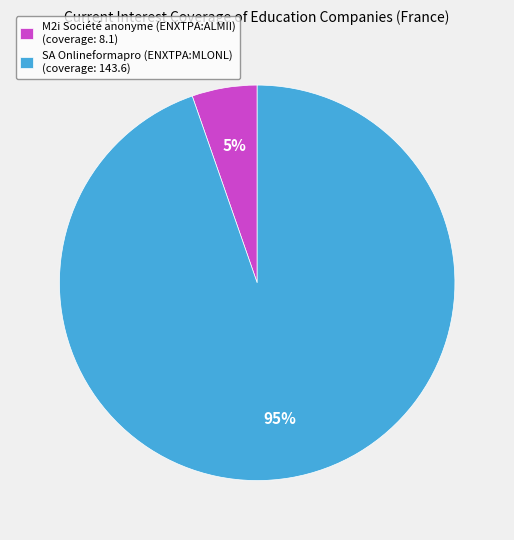

How many segments does this pie chart have?

2